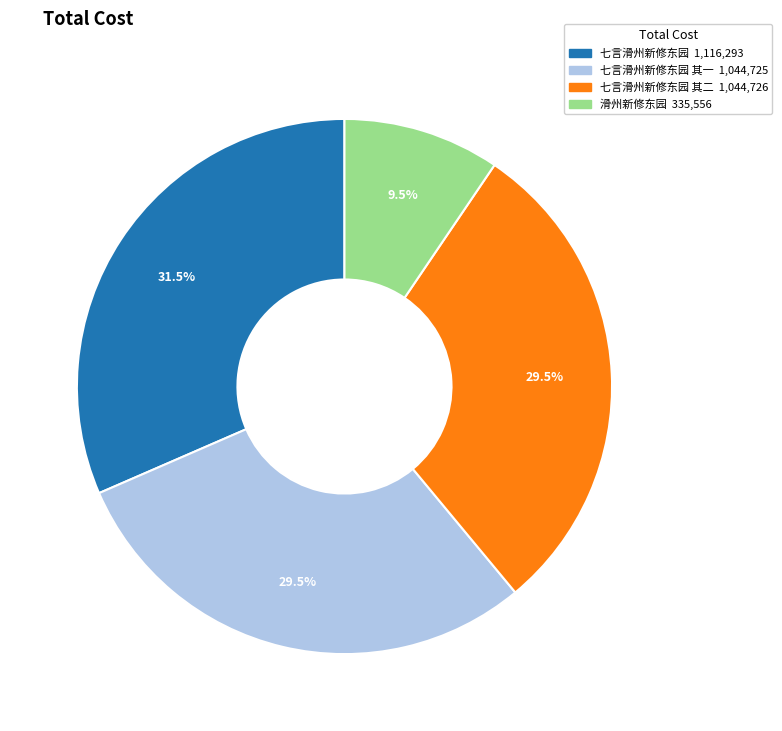

Is there any slice that represents more than half of the pie?

No